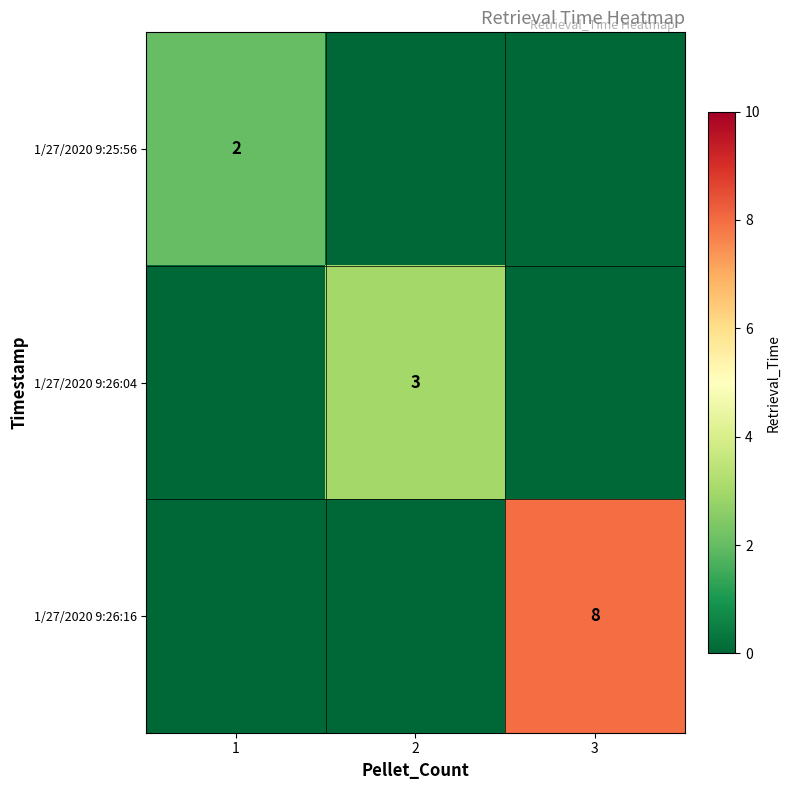

The value of 1/27/2020 9:25:56 at 1 is 2. True or false?

True